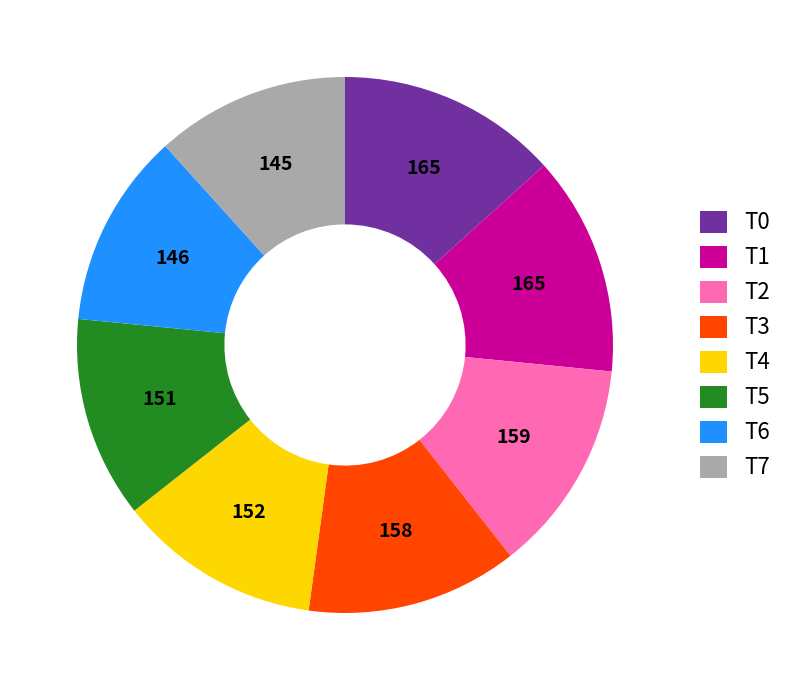

True or false: T2 accounts for 13% of the total.

True